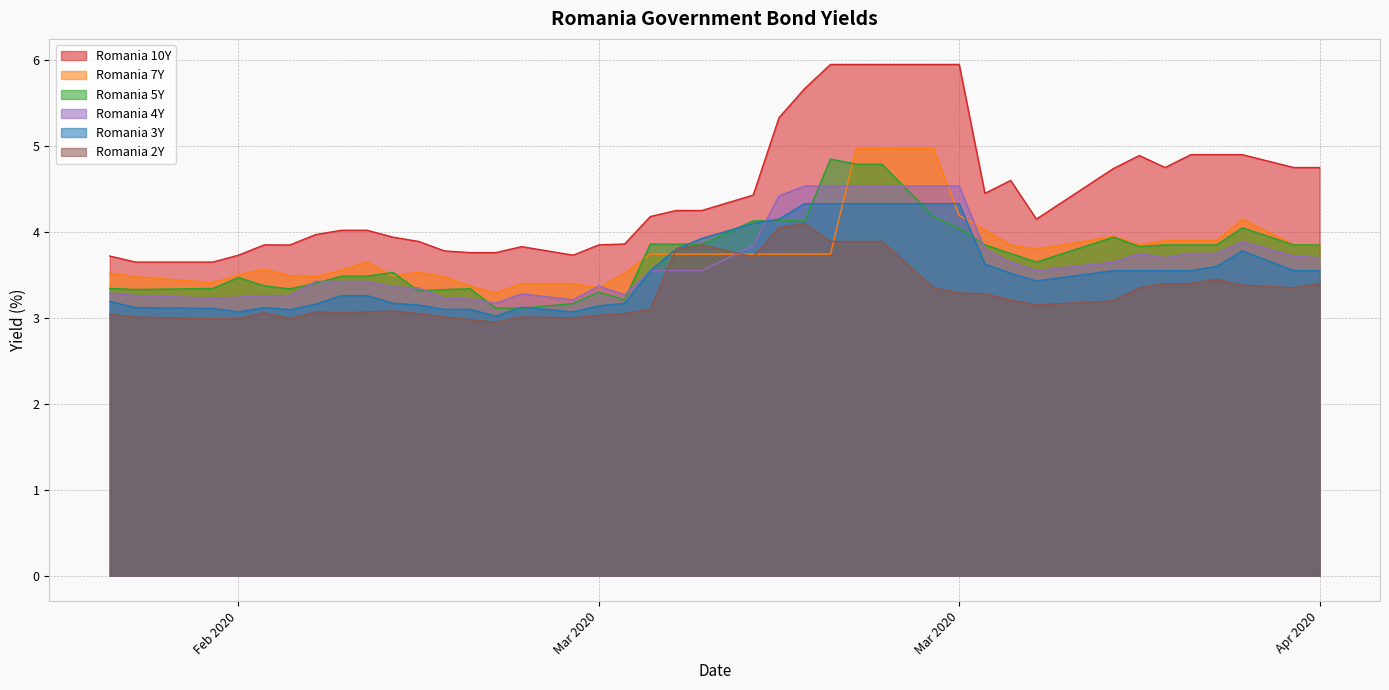

What is the value of the Romania 5Y point at the 3rd from the left?

3.3